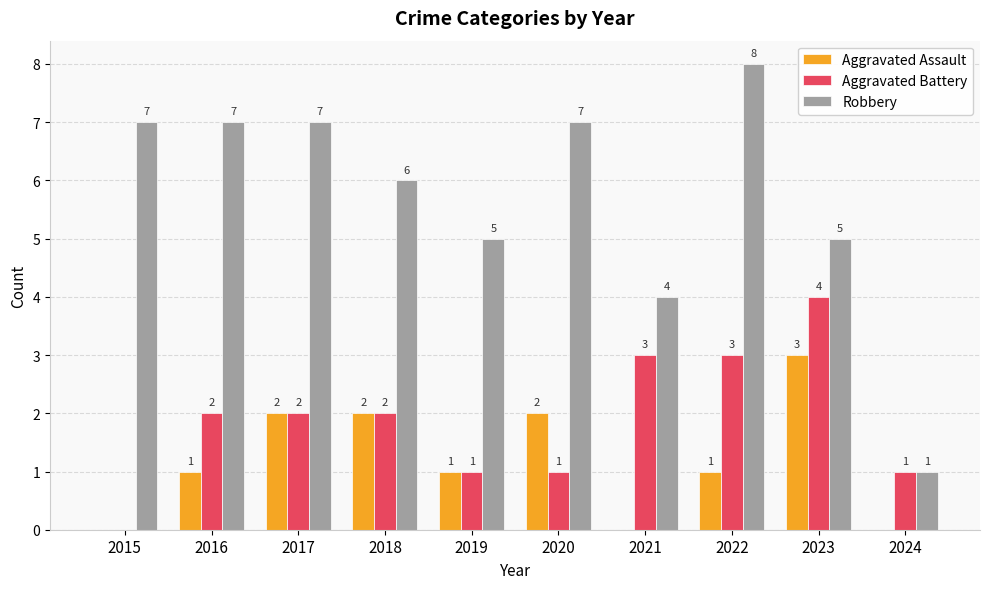

Are the bars grouped side by side (vs. stacked)?

Yes